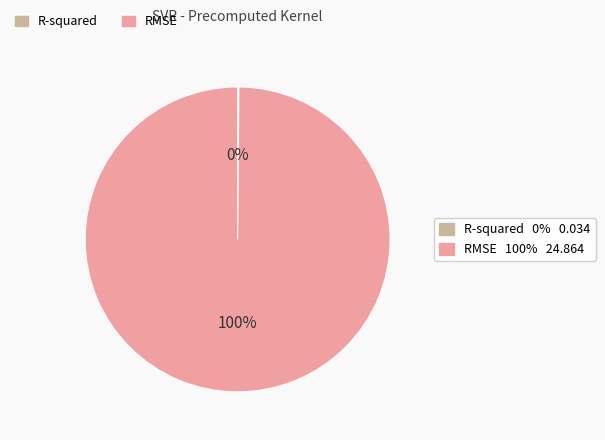

Is there a majority slice in this chart?

Yes